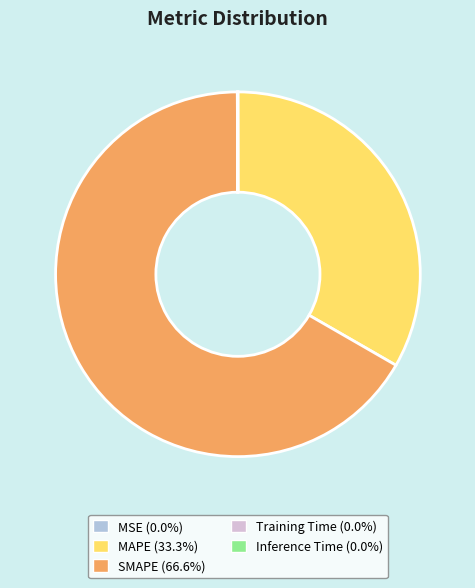

Do SMAPE (66.6%) and MAPE (33.3%) together represent more than half of the pie?

Yes